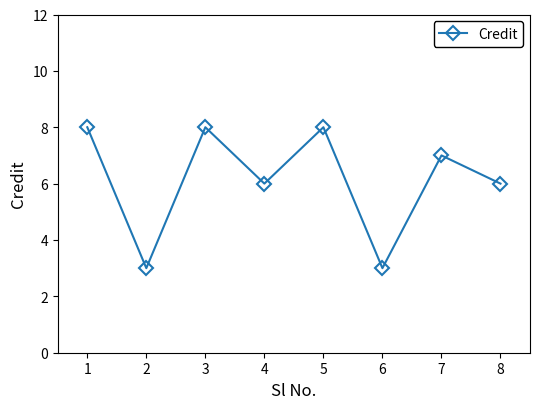

True or false: the data shows 5 at 1.

False